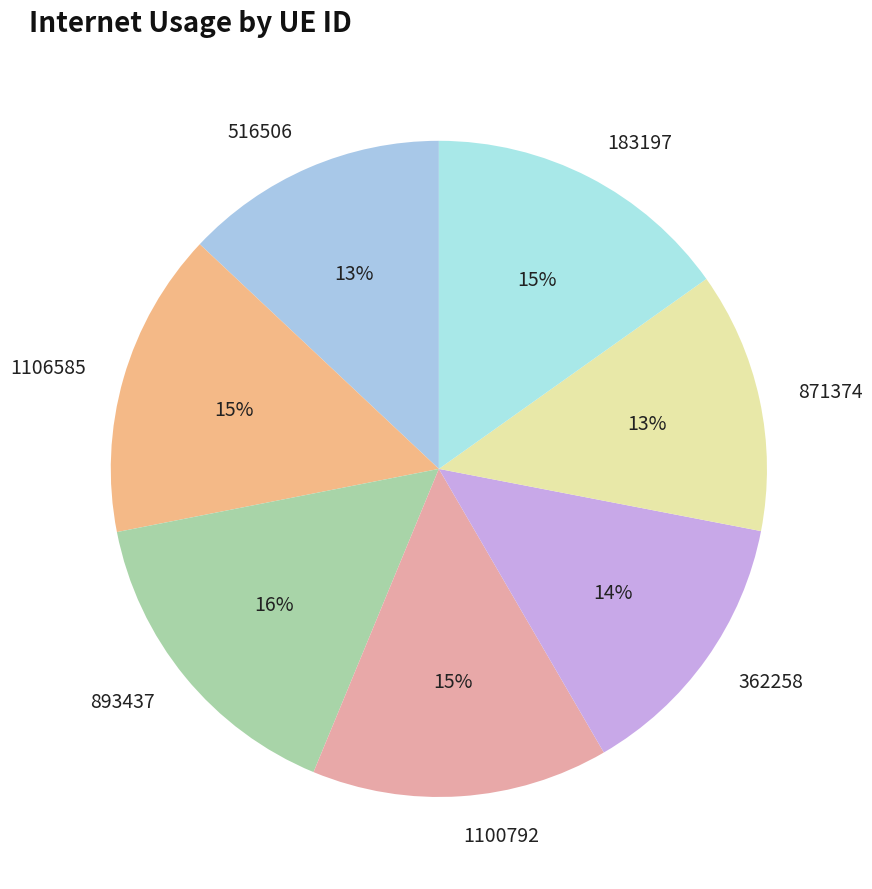

True or false: 516506 accounts for 4% of the total.

False